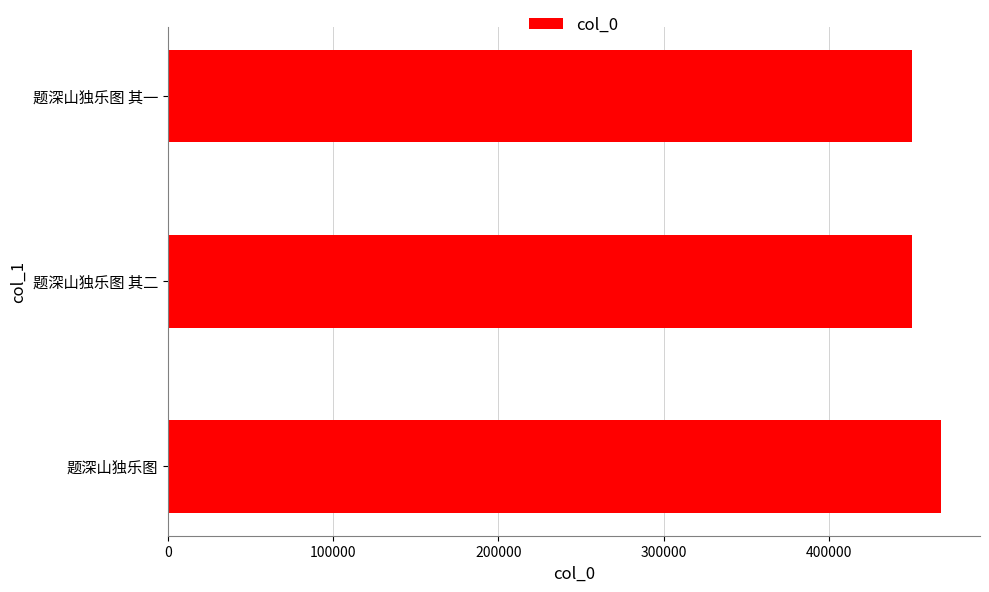

What is the average value?

455850